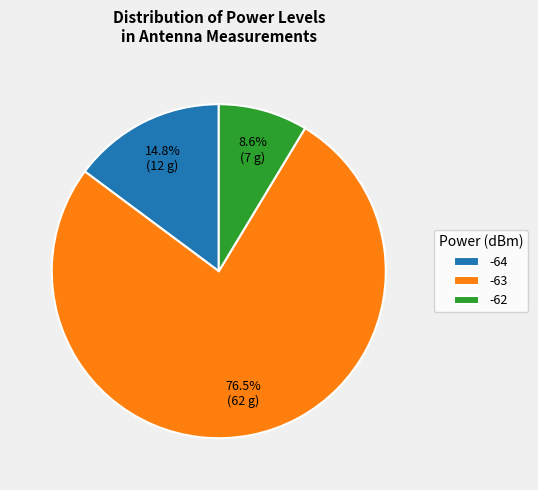

How many segments does this pie chart have?

3